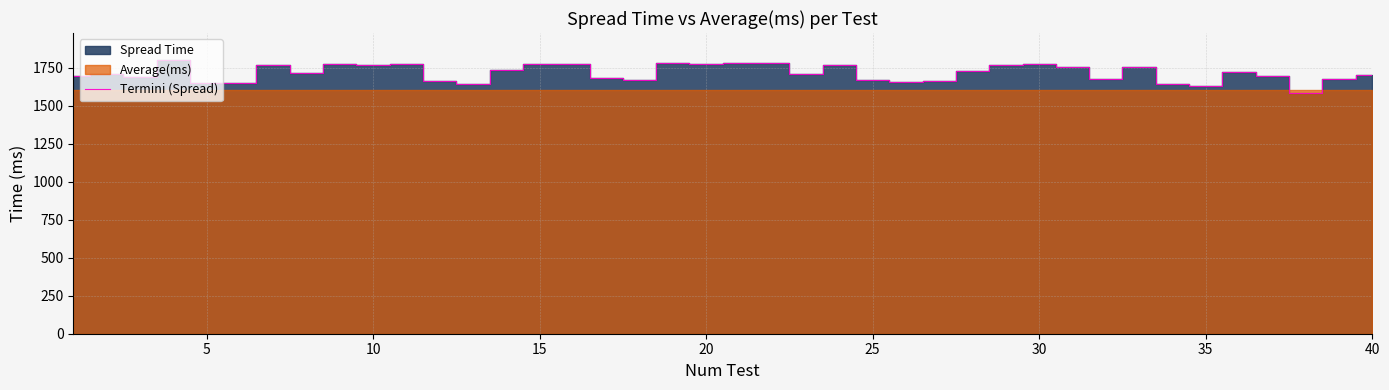

What is the maximum value for Termini (Spread)?

1798